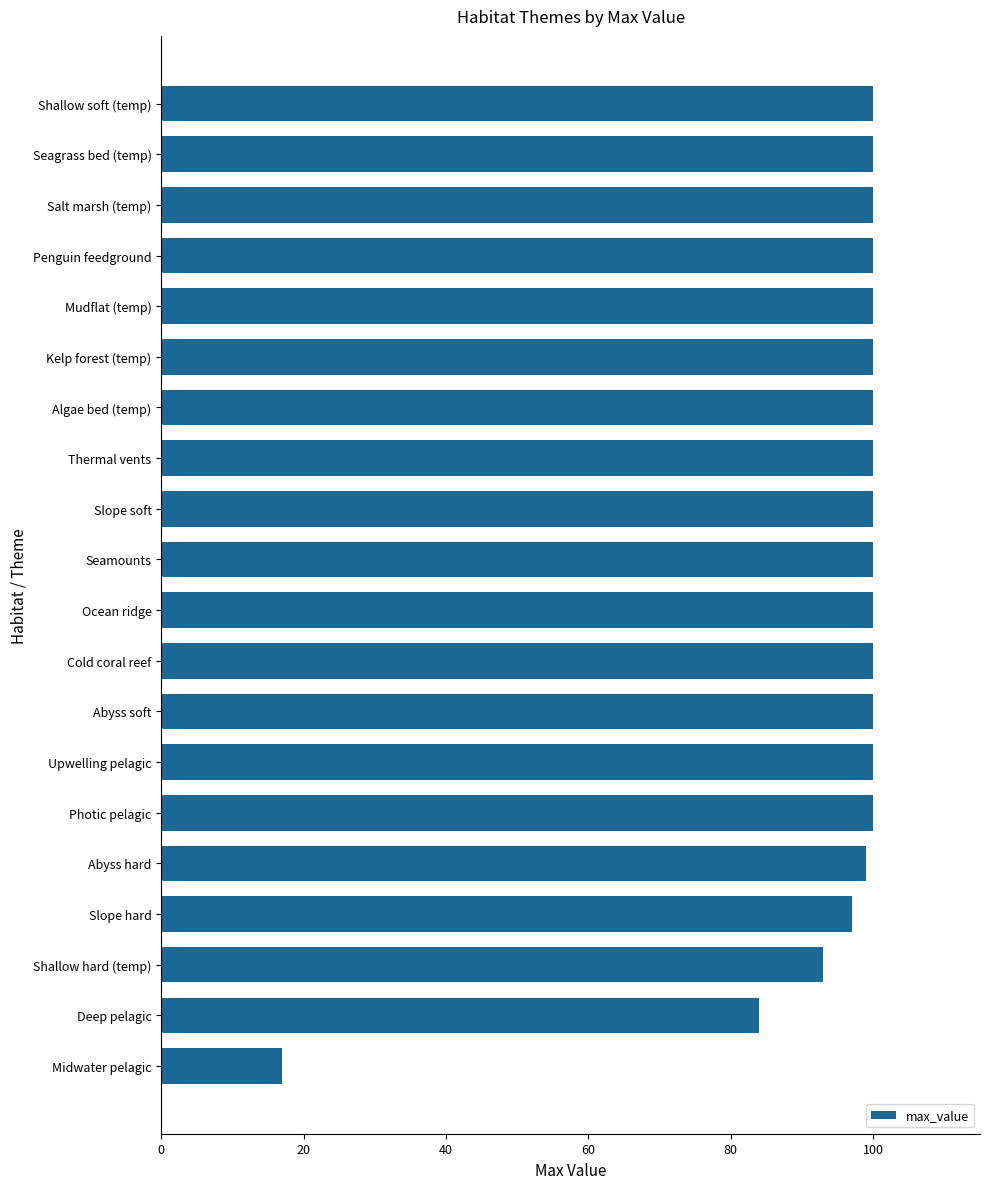

The value at Midwater pelagic is 17. True or false?

True